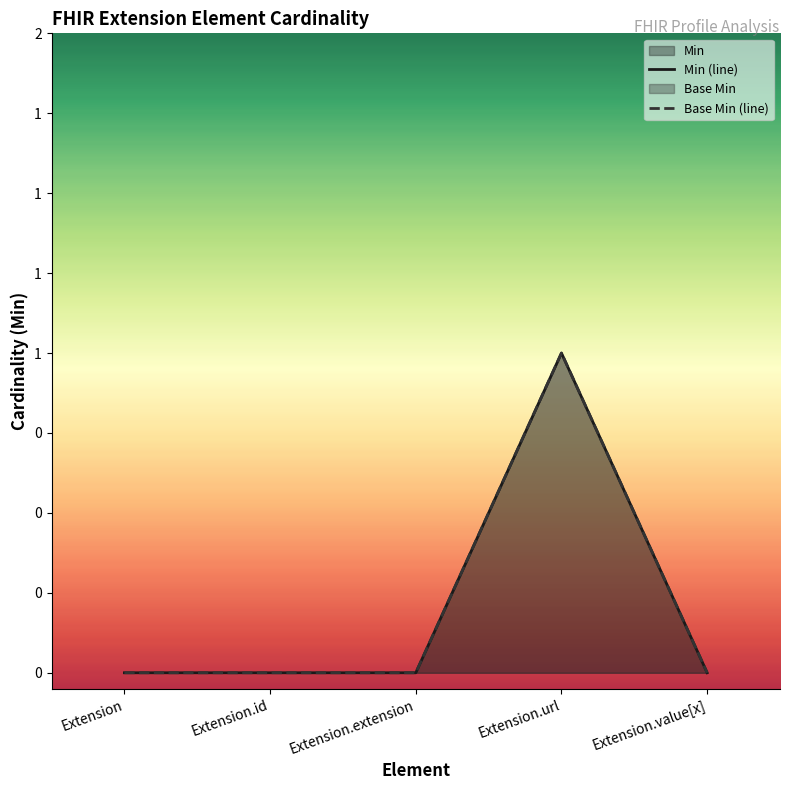

Rank the series by their maximum value, from lowest to highest.

Min, Base Min